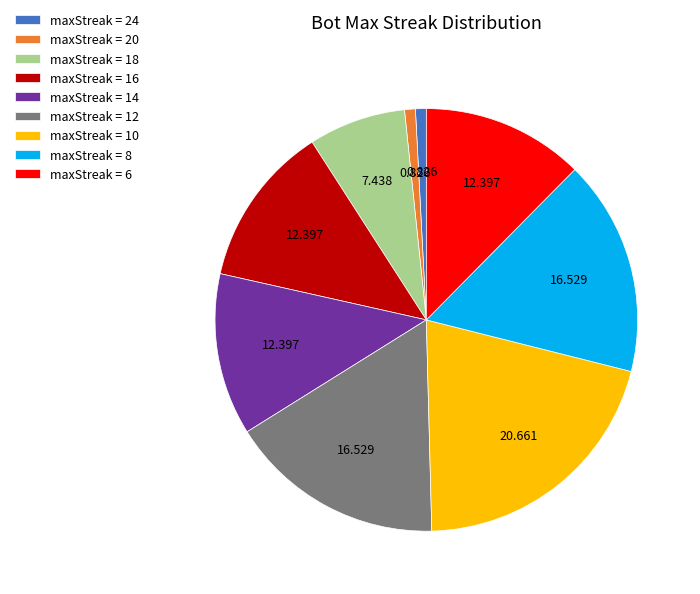

Combined, do maxStreak = 18 and maxStreak = 6 account for over 50%?

No